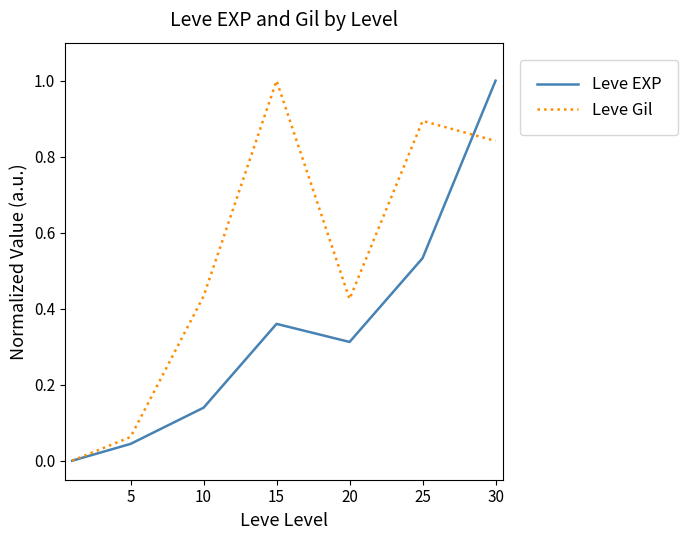

After their last crossing, which series has the higher values: Leve Gil or Leve EXP?

Leve EXP